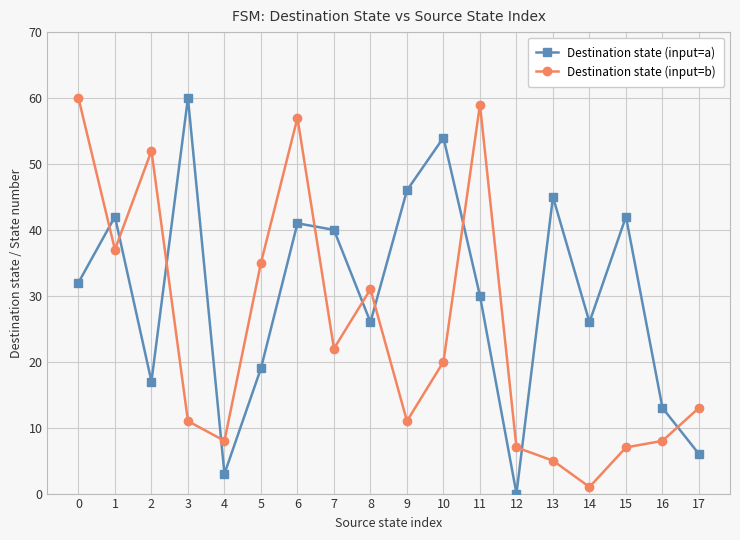

Reading left to right, transcribe all the data shown in this chart.

Destination state (input=a): 32	42	17	60	3	19	41	40	26	46	54	30	0	45	26	42	13	6
Destination state (input=b): 60	37	52	11	8	35	57	22	31	11	20	59	7	5	1	7	8	13